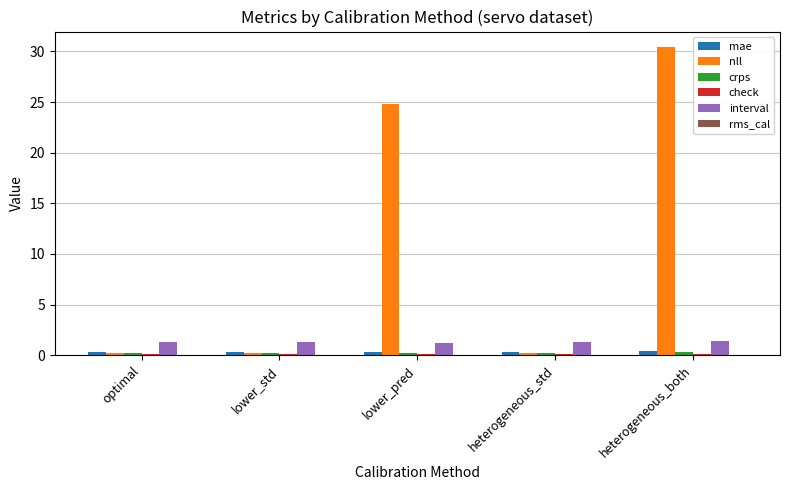

What is the maximum value shown in the chart?

30.4